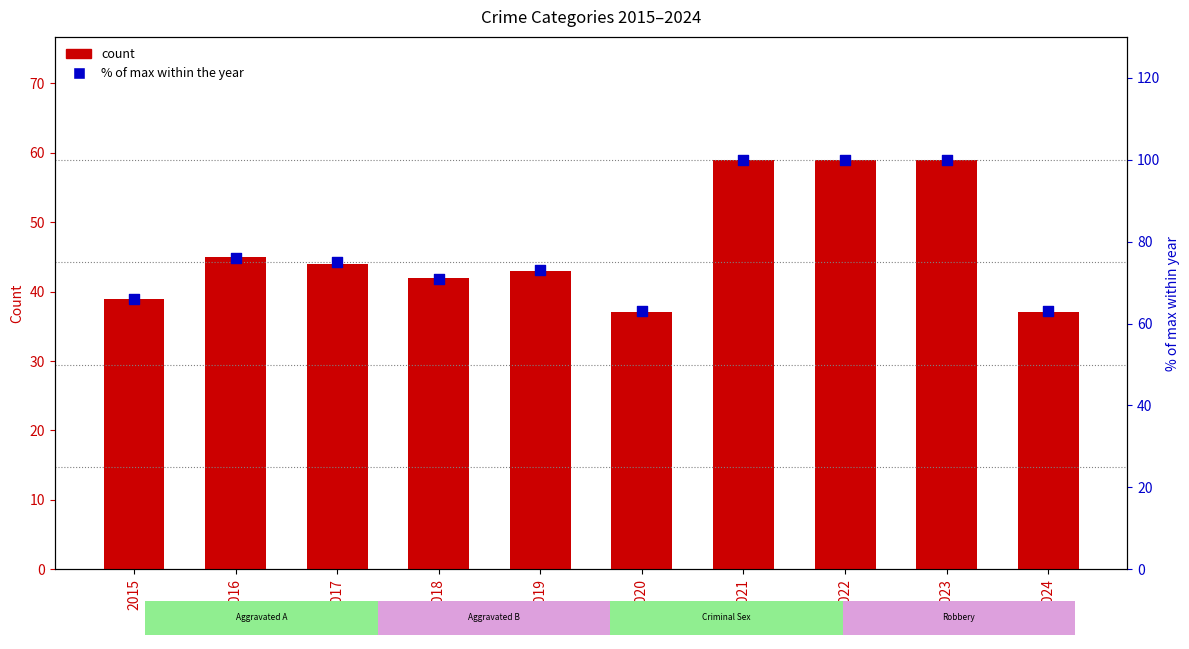

At how many categories does at least one series exceed 77?

3